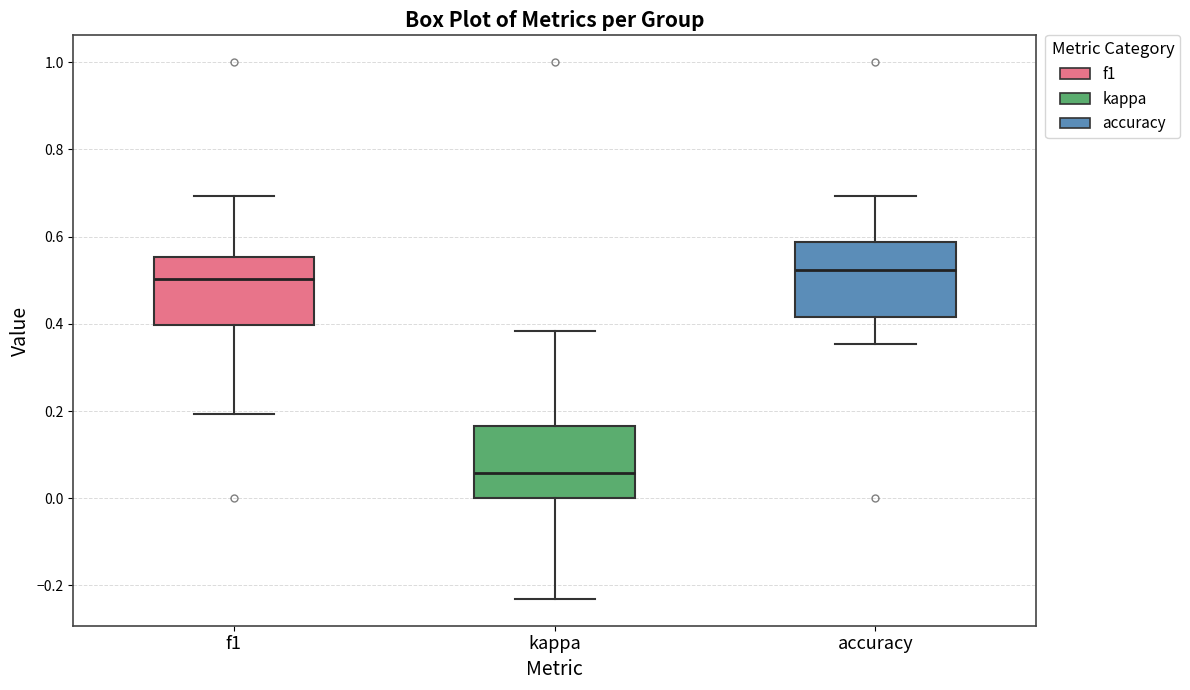

Which box has the lowest median line?

kappa